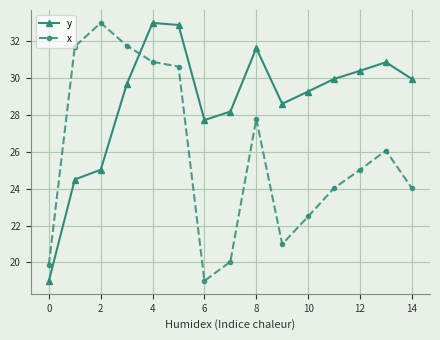

How many interior local valleys does the y series have?

2